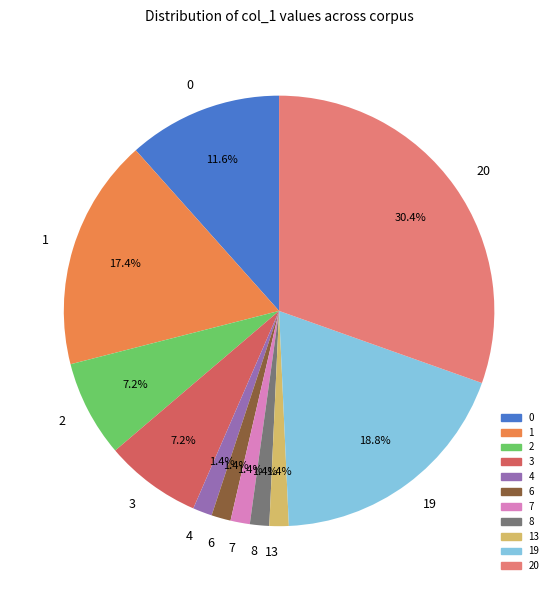

Approximately how many times larger is the value at 0 compared to 3?

1.6